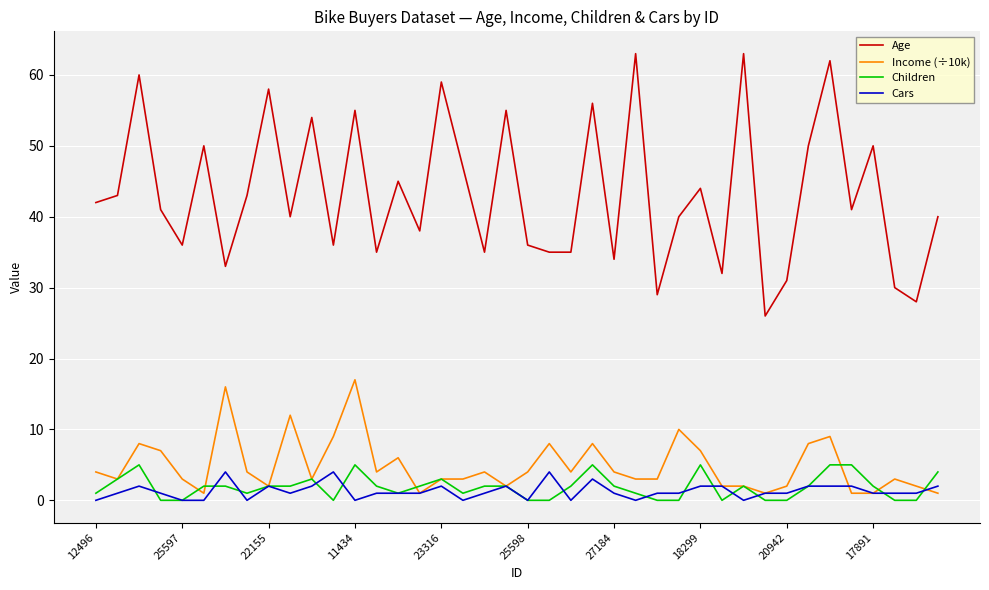

What is the maximum value shown in the chart?

63